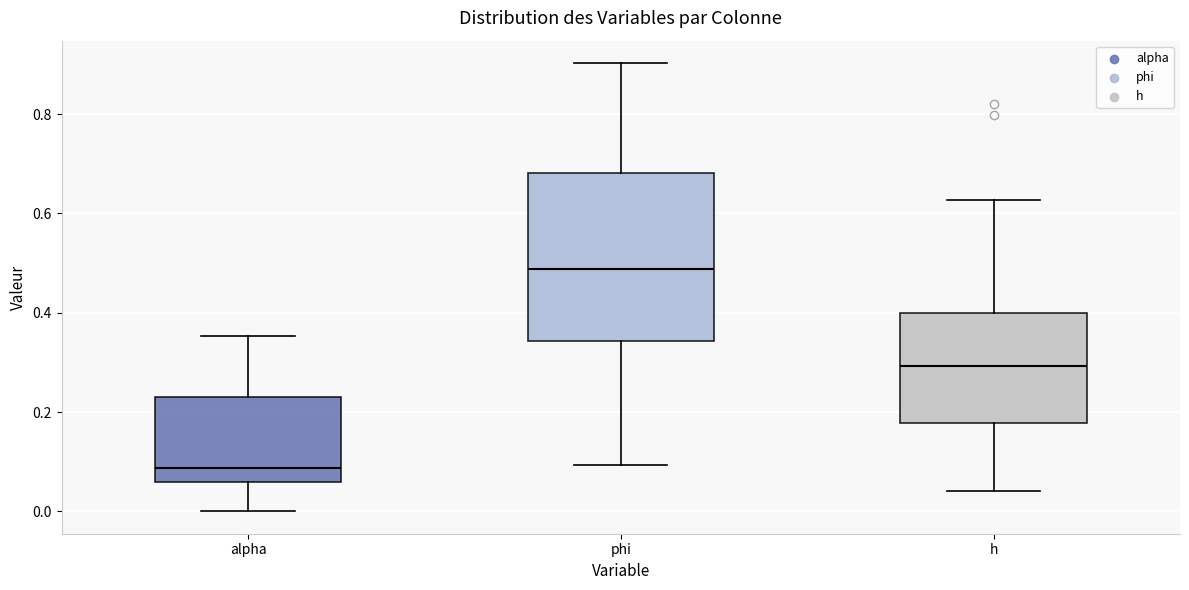

Where is the lower edge of the box for phi on the y-axis? The values are not printed on the chart, so give them approximately, as read against the axis.

0.34